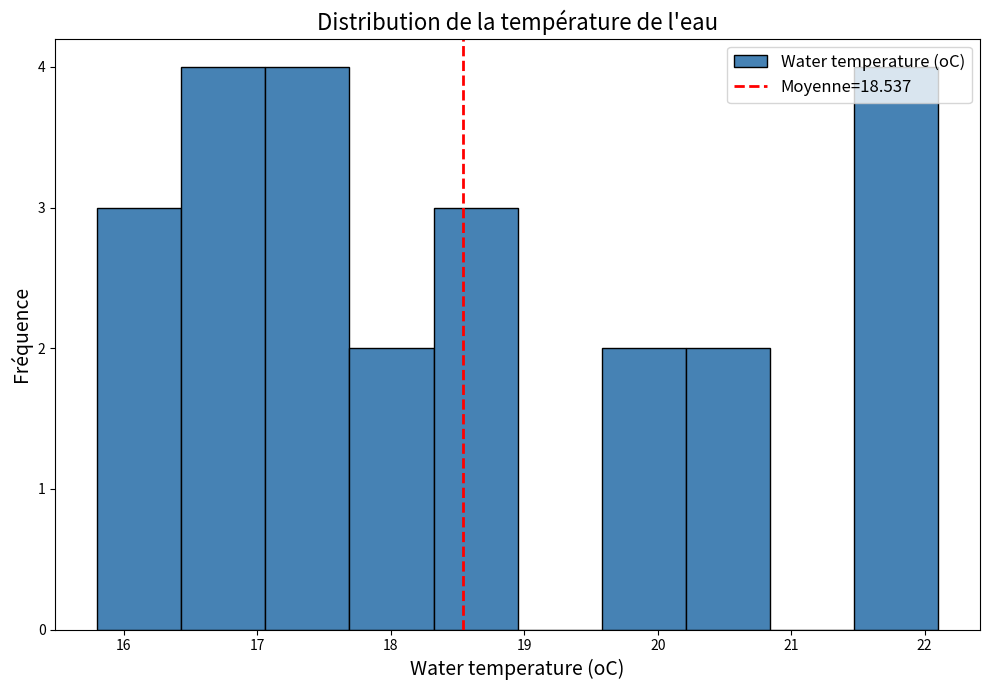

How tall is the bar that spans 15.80 to 16.43 on the x-axis? Neither the bar edges nor the heights are printed on the chart, so give them approximately, as read against the axes.

3